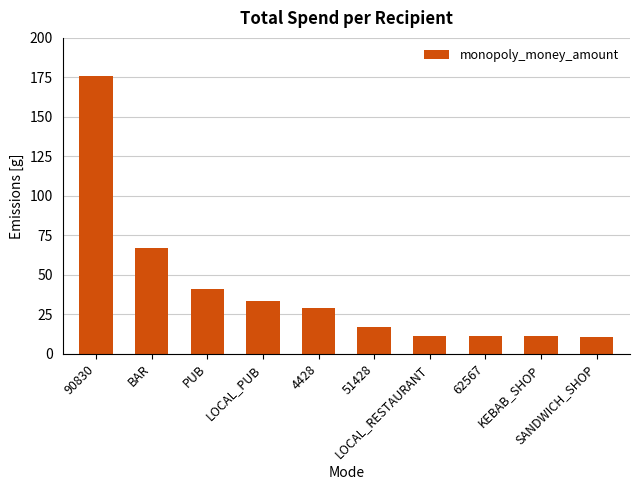

Read the value at 4428.

28.9